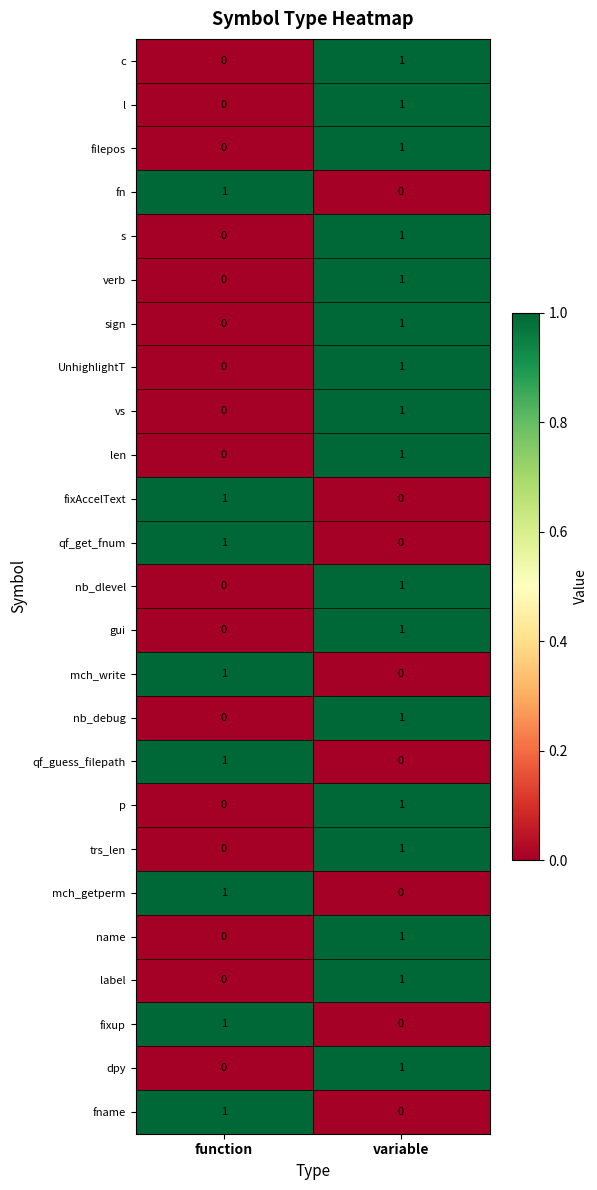

List the labels in order of fixAccelText value, smallest first.

variable, function